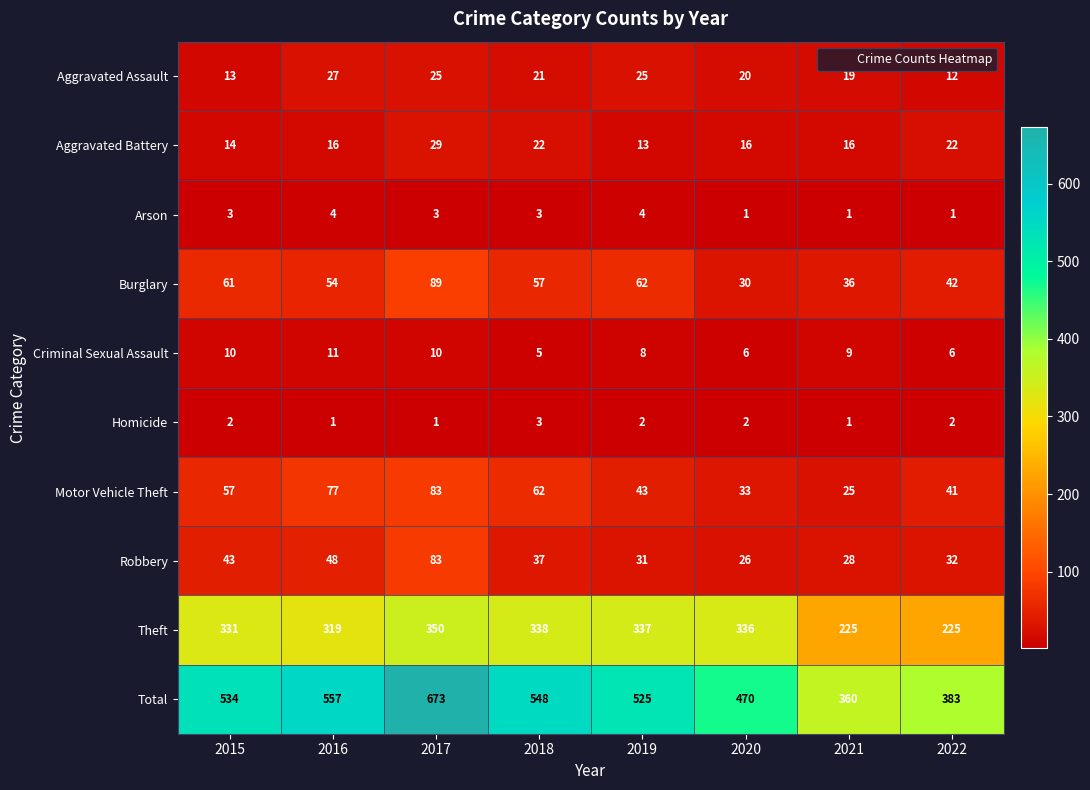

At which category is the sum across all series the highest?

2017